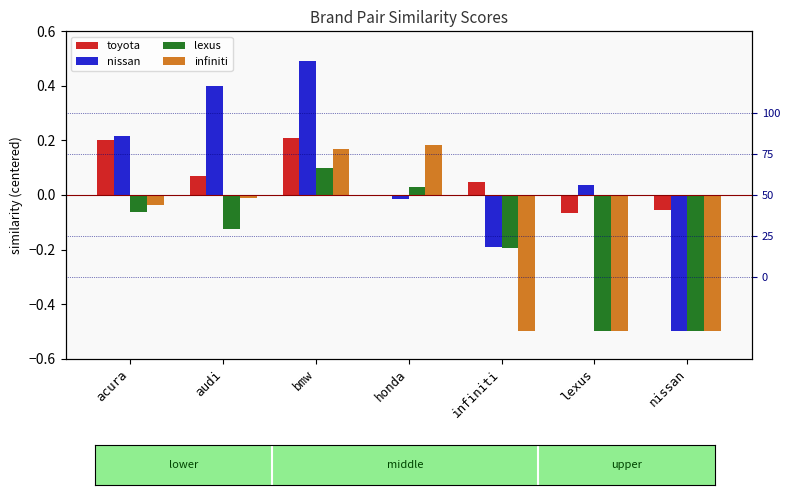

Which category has the highest value across all series?

bmw